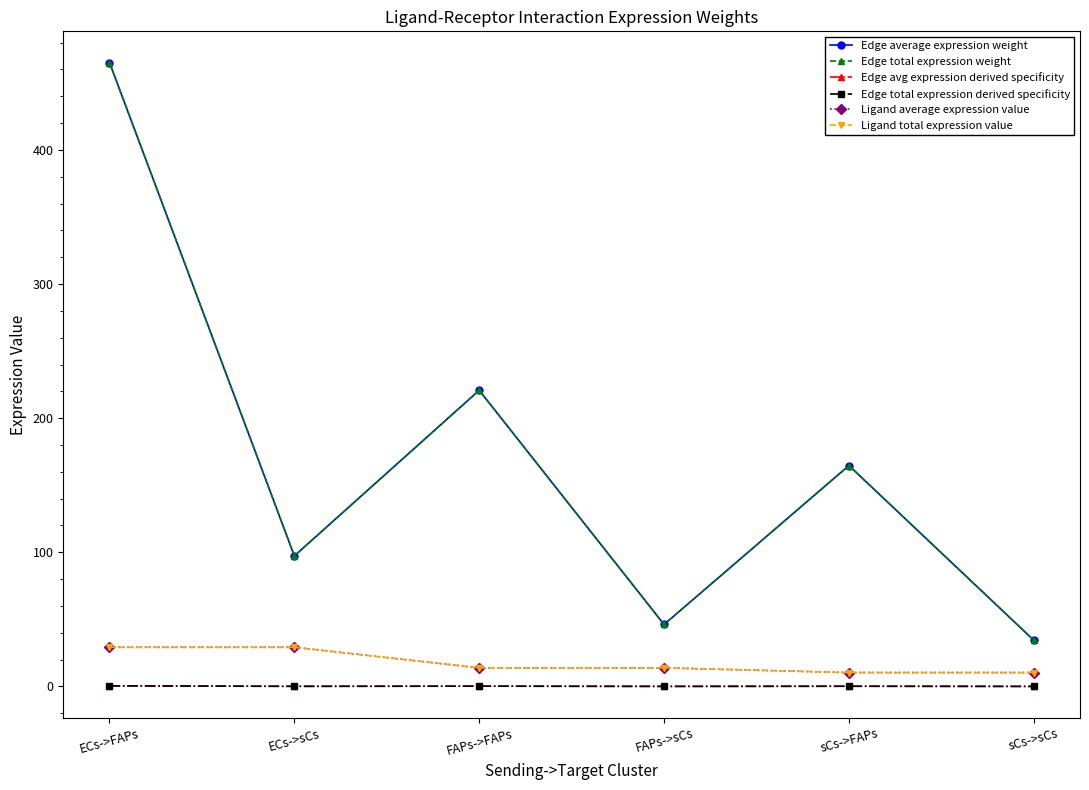

At which label does Ligand average expression value first exceed 13?

ECs->FAPs